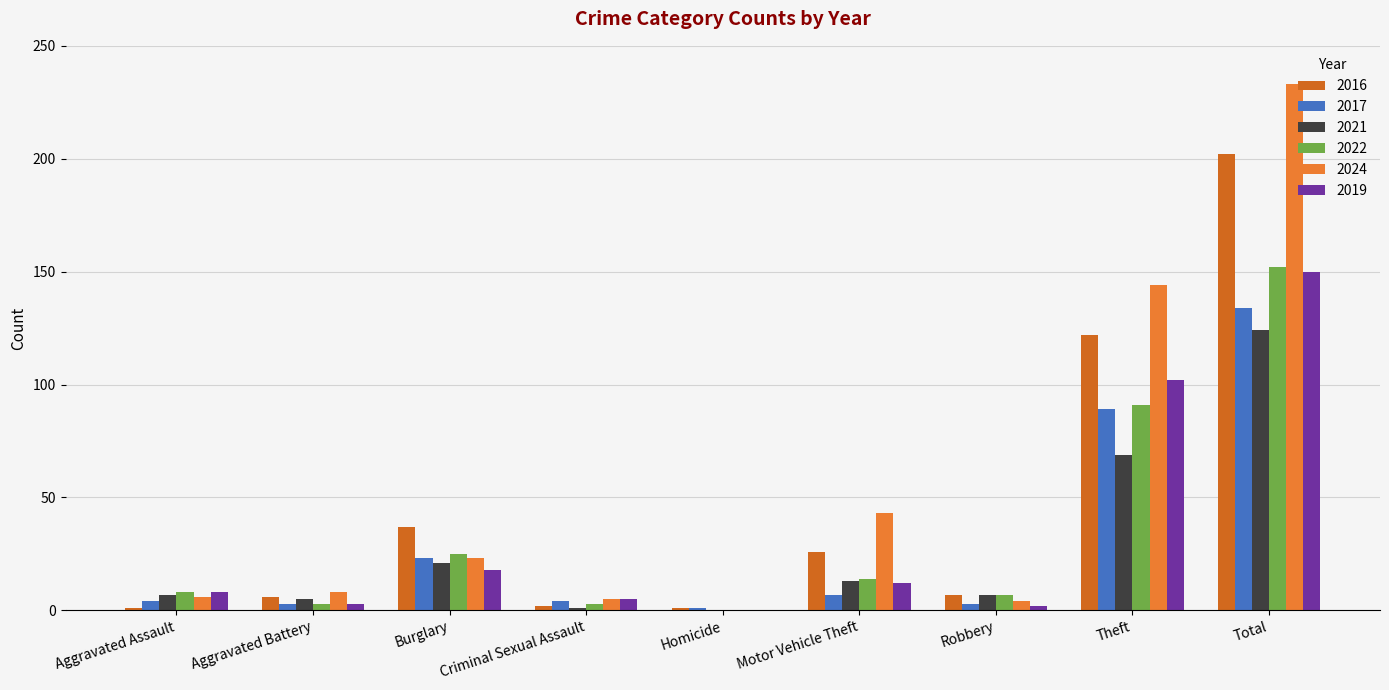

Does the chart contain stacked bars?

No